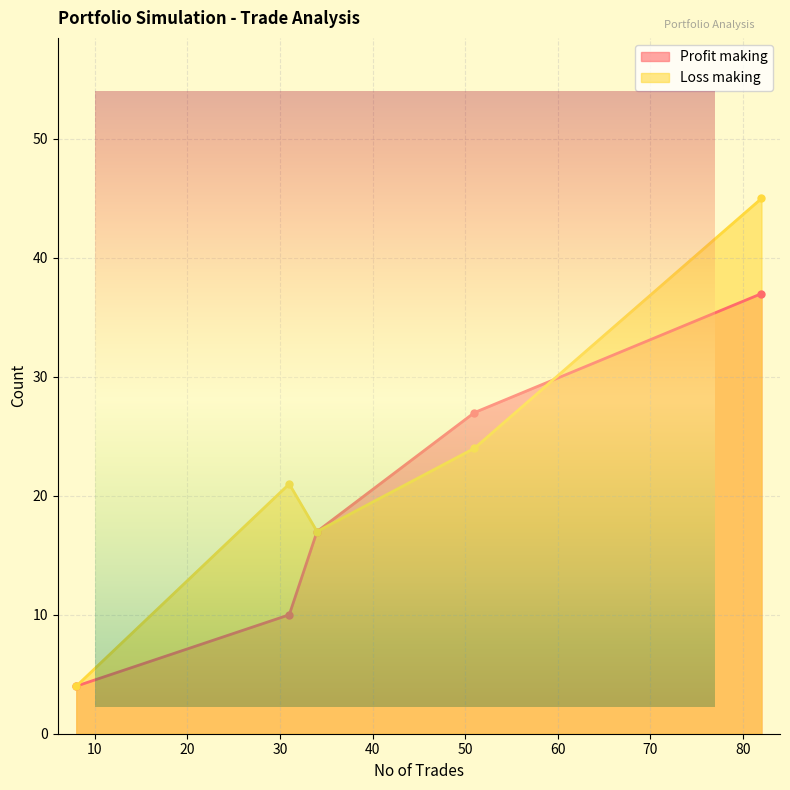

What is the average value of the Loss making series?

22